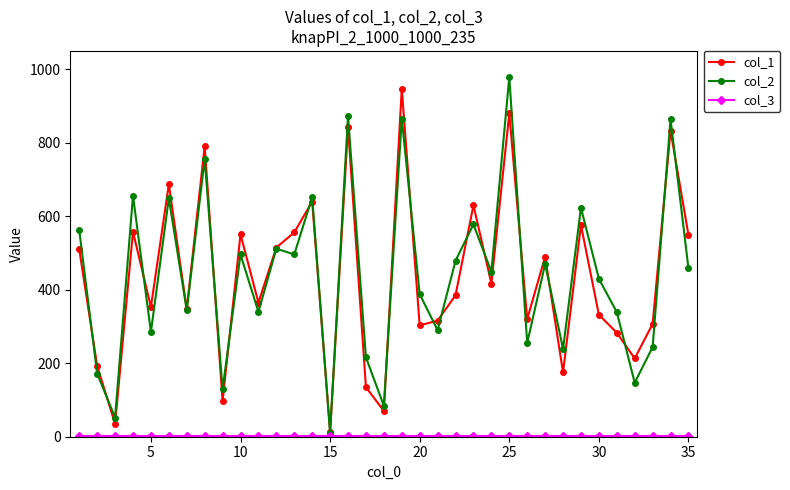

True or false: col_1 has more than 1 interior local peaks.

True